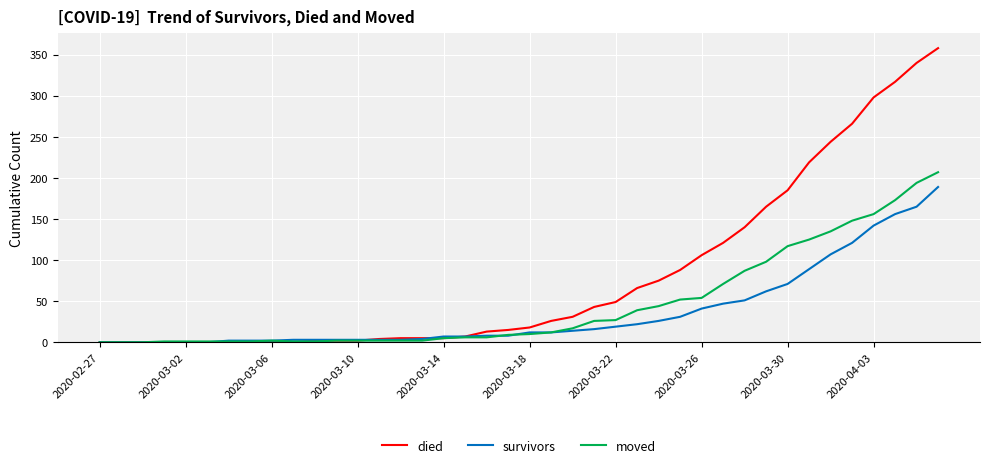

Which series has the largest total across all categories?

died